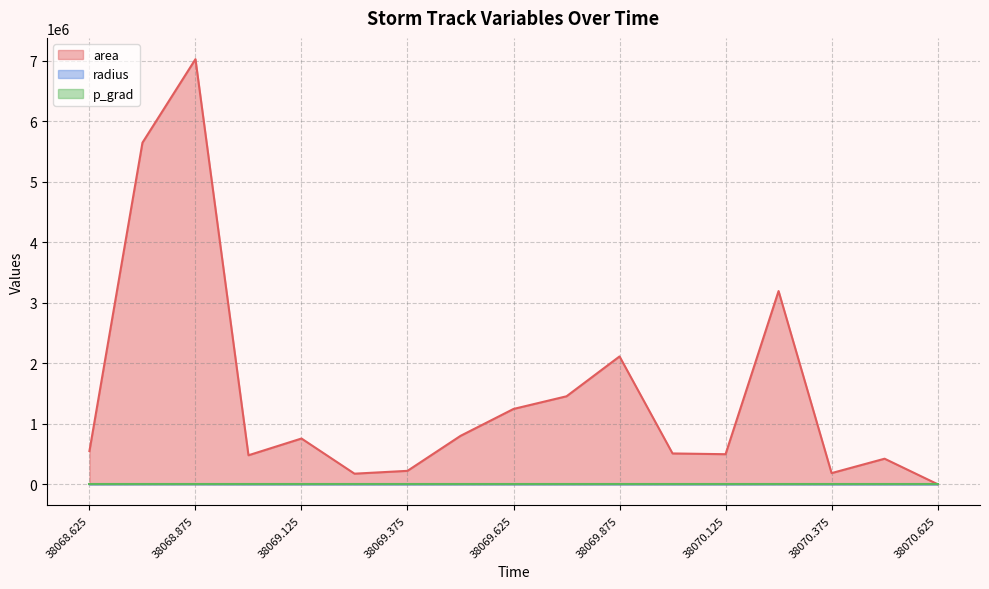

What are all the series names shown in the legend?

area, radius, p_grad